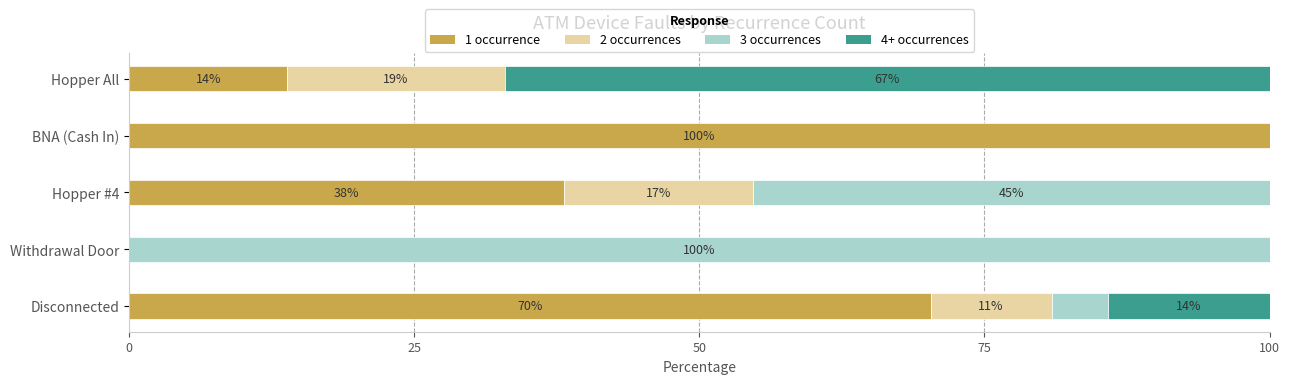

Is it true that 1 occurrence equals 26.0 at Hopper #4?

False